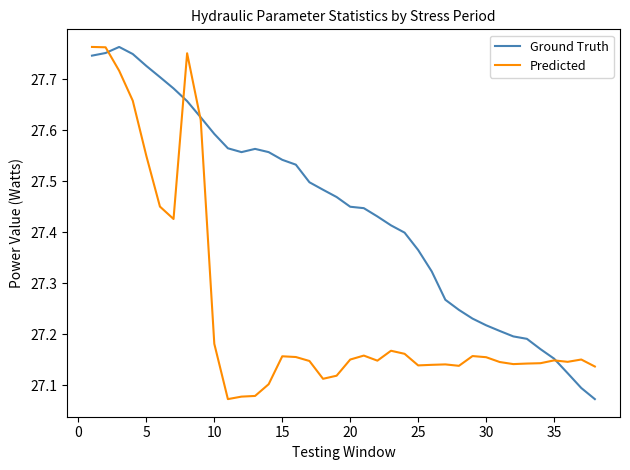

Is this an area chart (filled region under the line)?

No